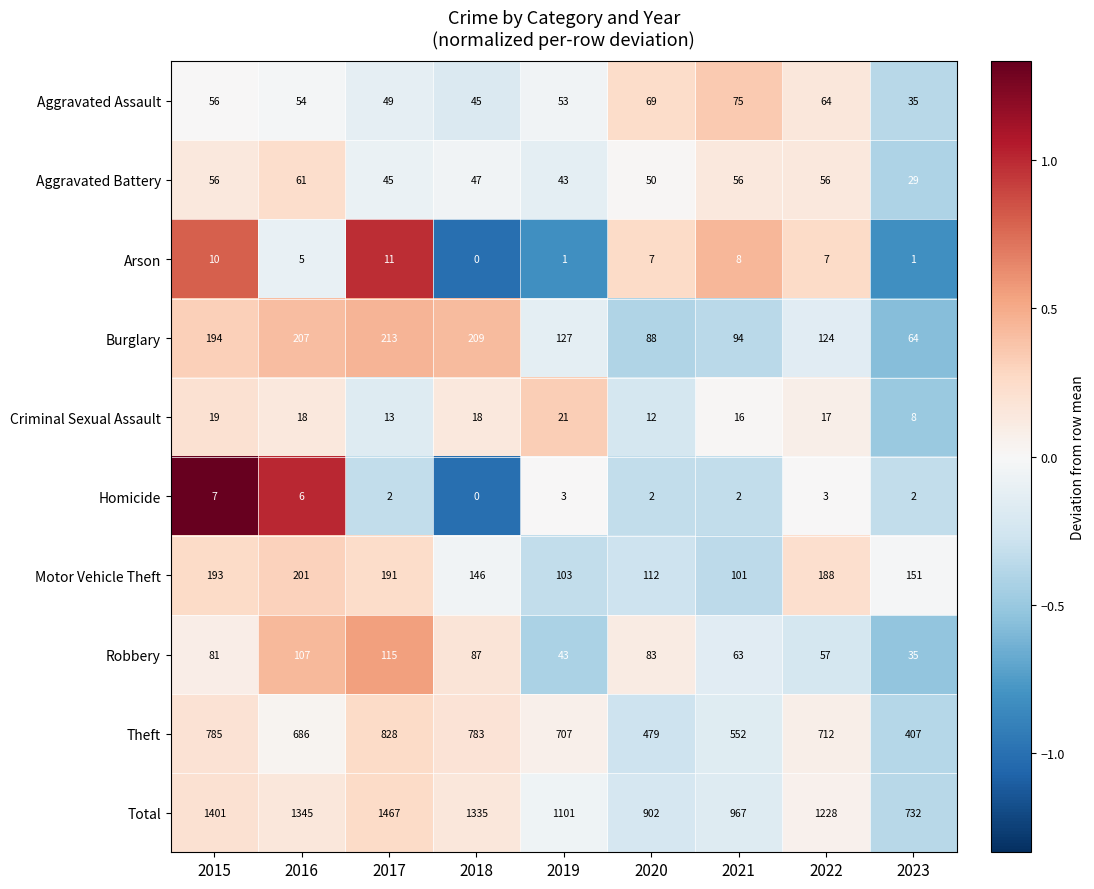

The Burglary series shows 127 at 2019. True or false?

True